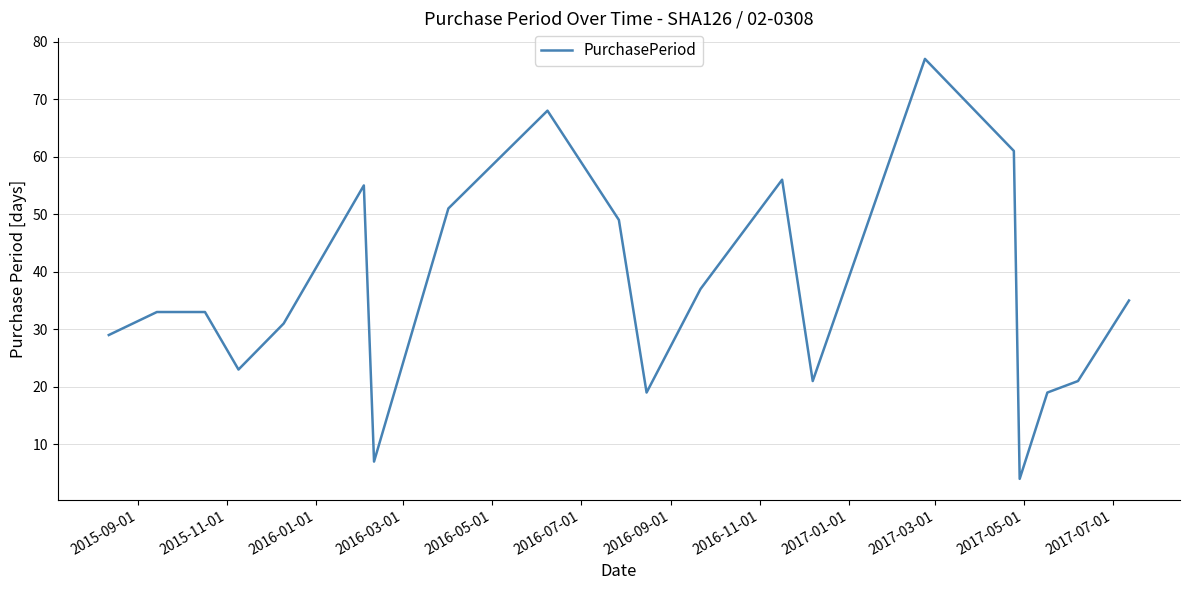

What is the maximum value shown in the chart?

77